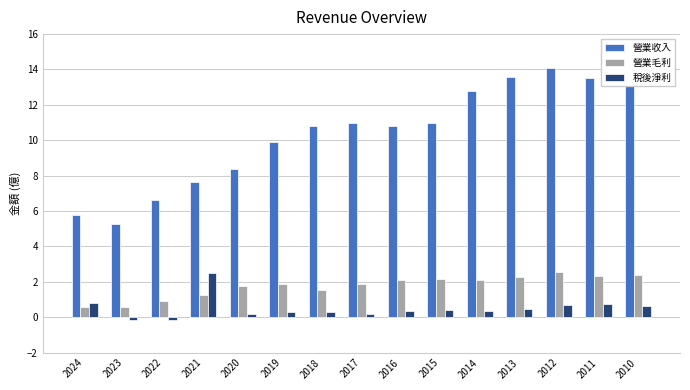

The value of 稅後淨利 at 2011 is 0.8. True or false?

True